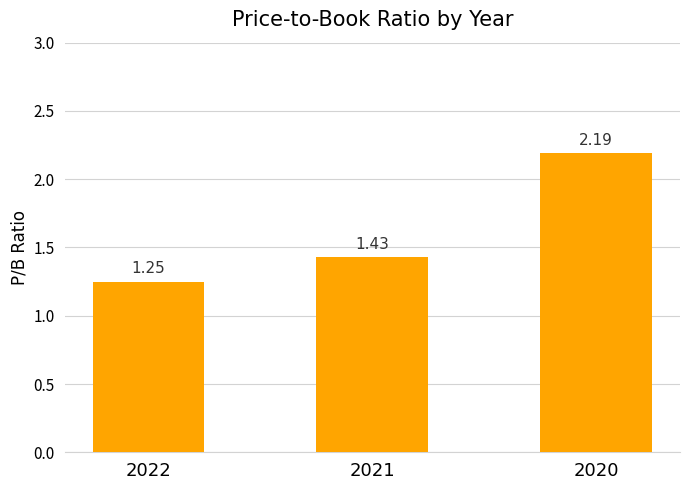

At which label is the value closest to 1?

2022